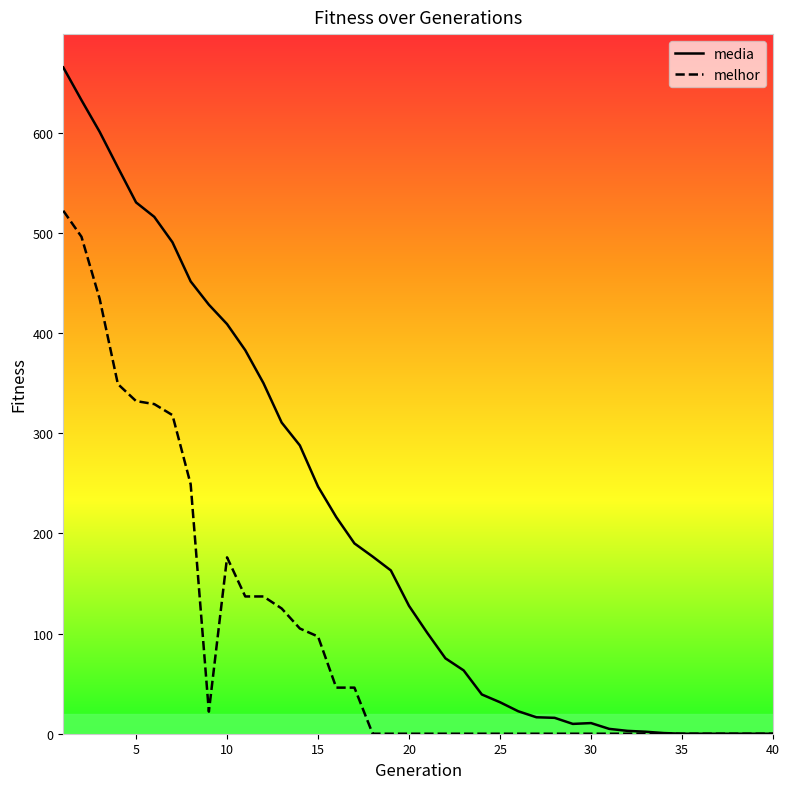

Which series has the largest total across all categories?

media